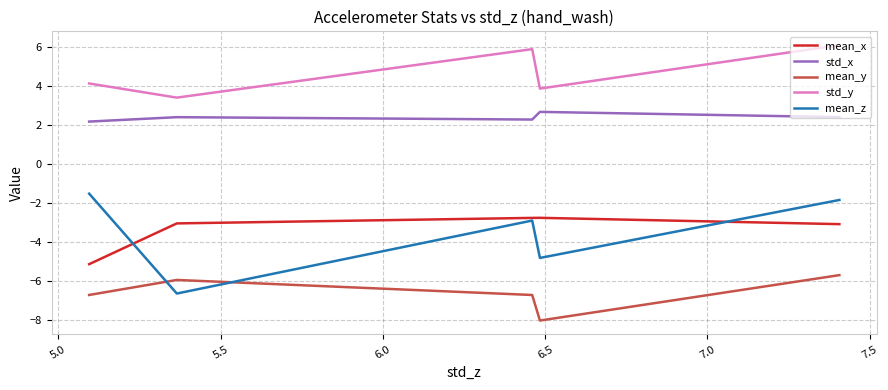

What is the difference between the highest and lowest values at 5.0?

11.9